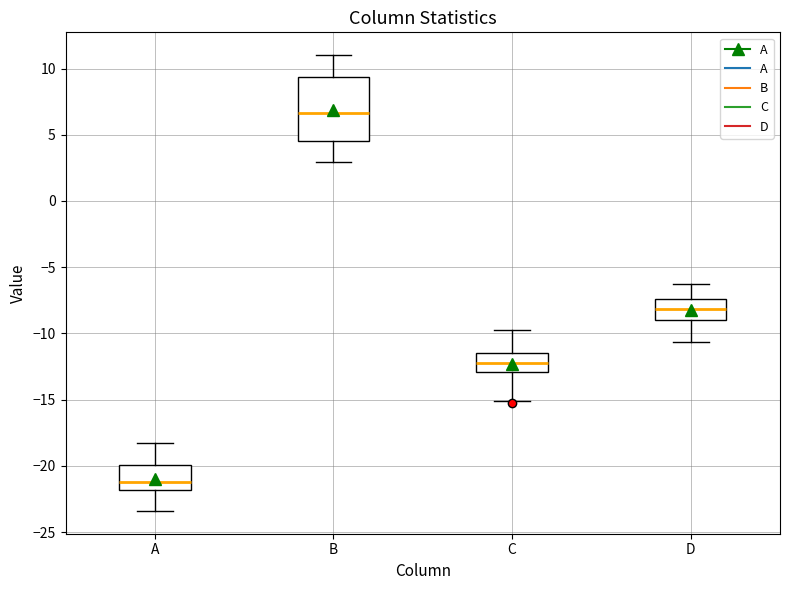

Reading left to right, read every box against the y-axis: the position of its median line, the range the box covers, and the ends of its whiskers. The values are not printed on the chart, so give them approximately, as read against the axis.

A: median -21.0, box -22.0 to -20.0, whiskers -23.5 to -18.0
B: median 6.5, box 4.5 to 9.5, whiskers 3.0 to 11.0
C: median -12.5, box -13.0 to -11.5, whiskers -15.0 to -10.0
D: median -8.0, box -9.0 to -7.5, whiskers -10.5 to -6.5